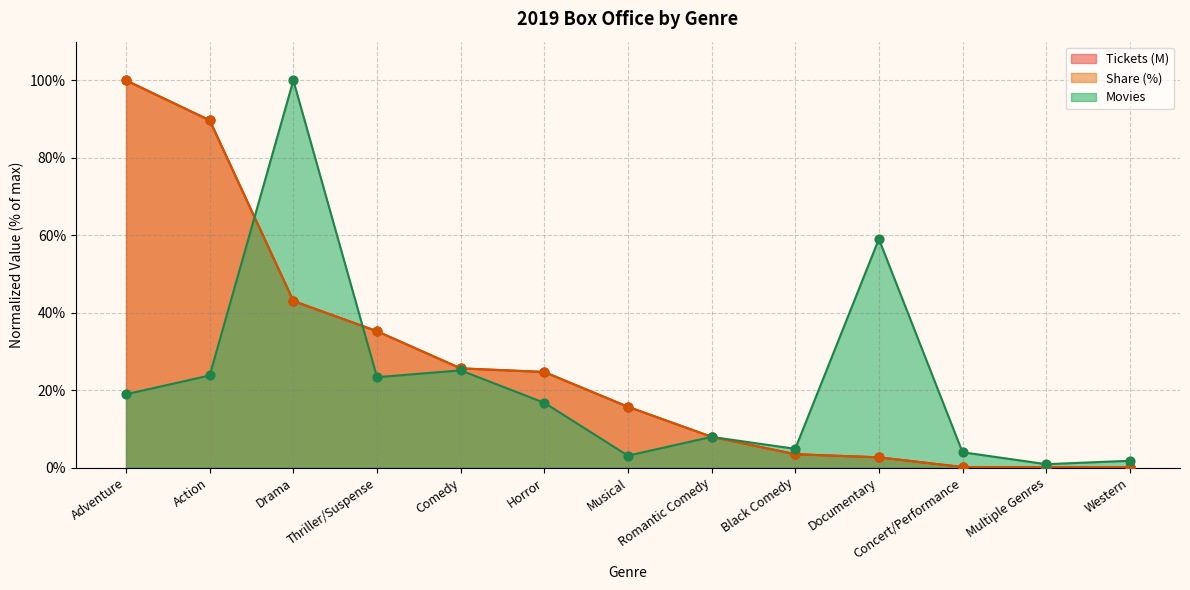

Which series has the largest Y range (max minus min)?

Tickets (M)